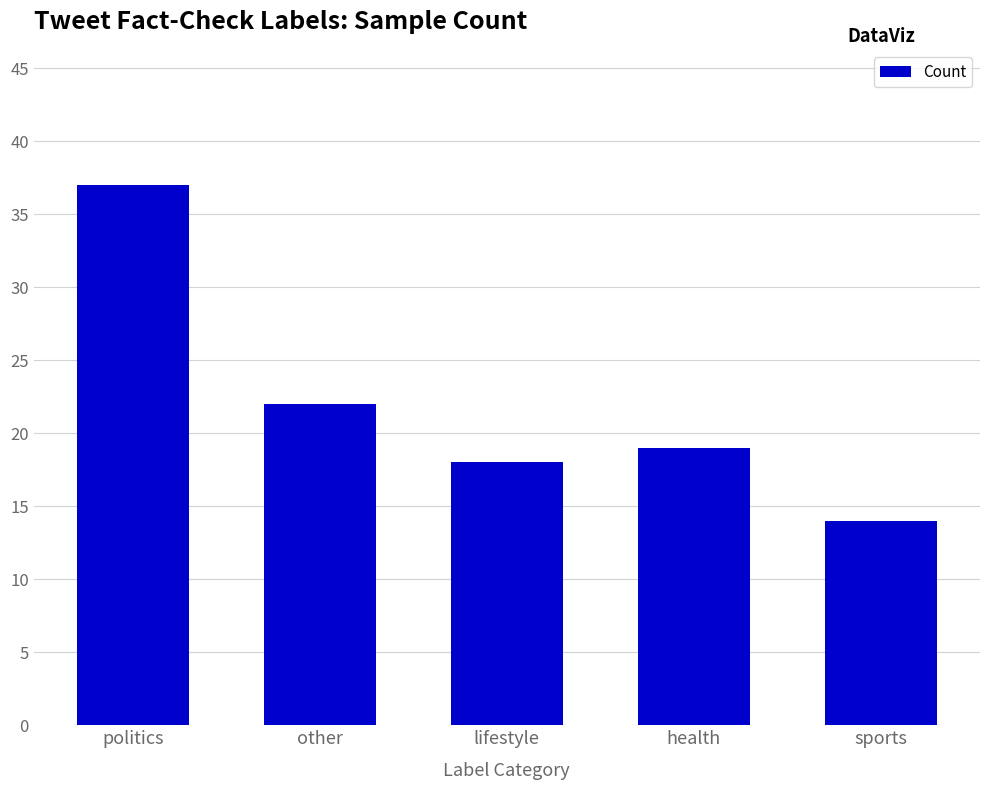

Rank the categories by value from highest to lowest.

politics, other, health, lifestyle, sports